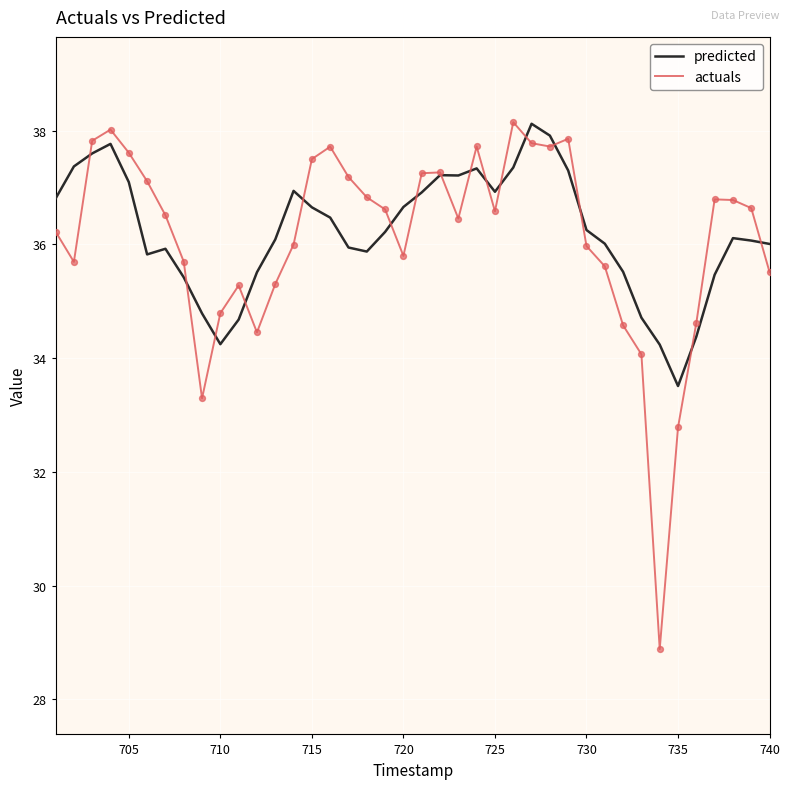

What is the highest value of the predicted series?

38.1